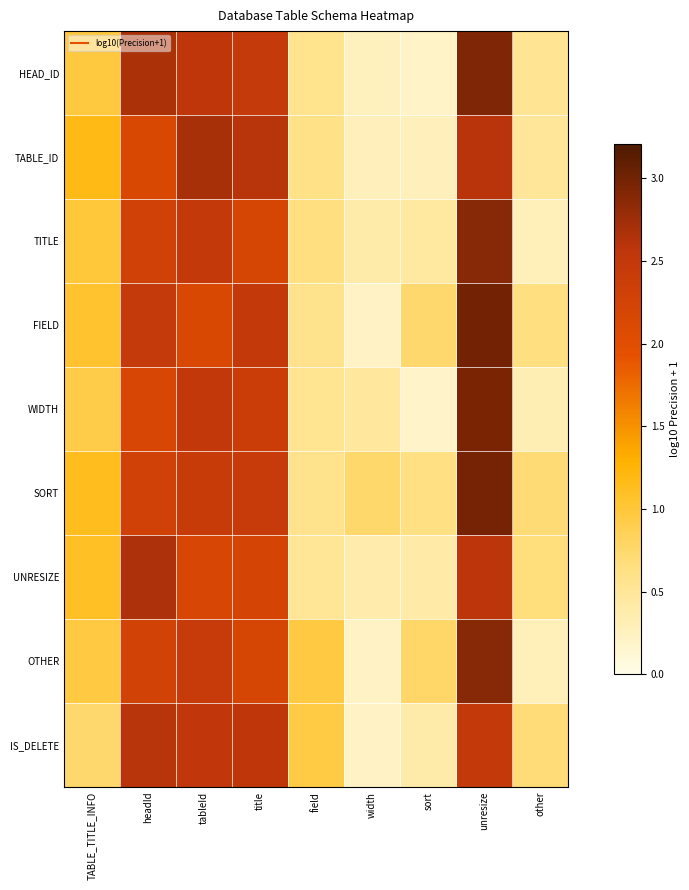

At which category is the sum across all series the highest?

unresize